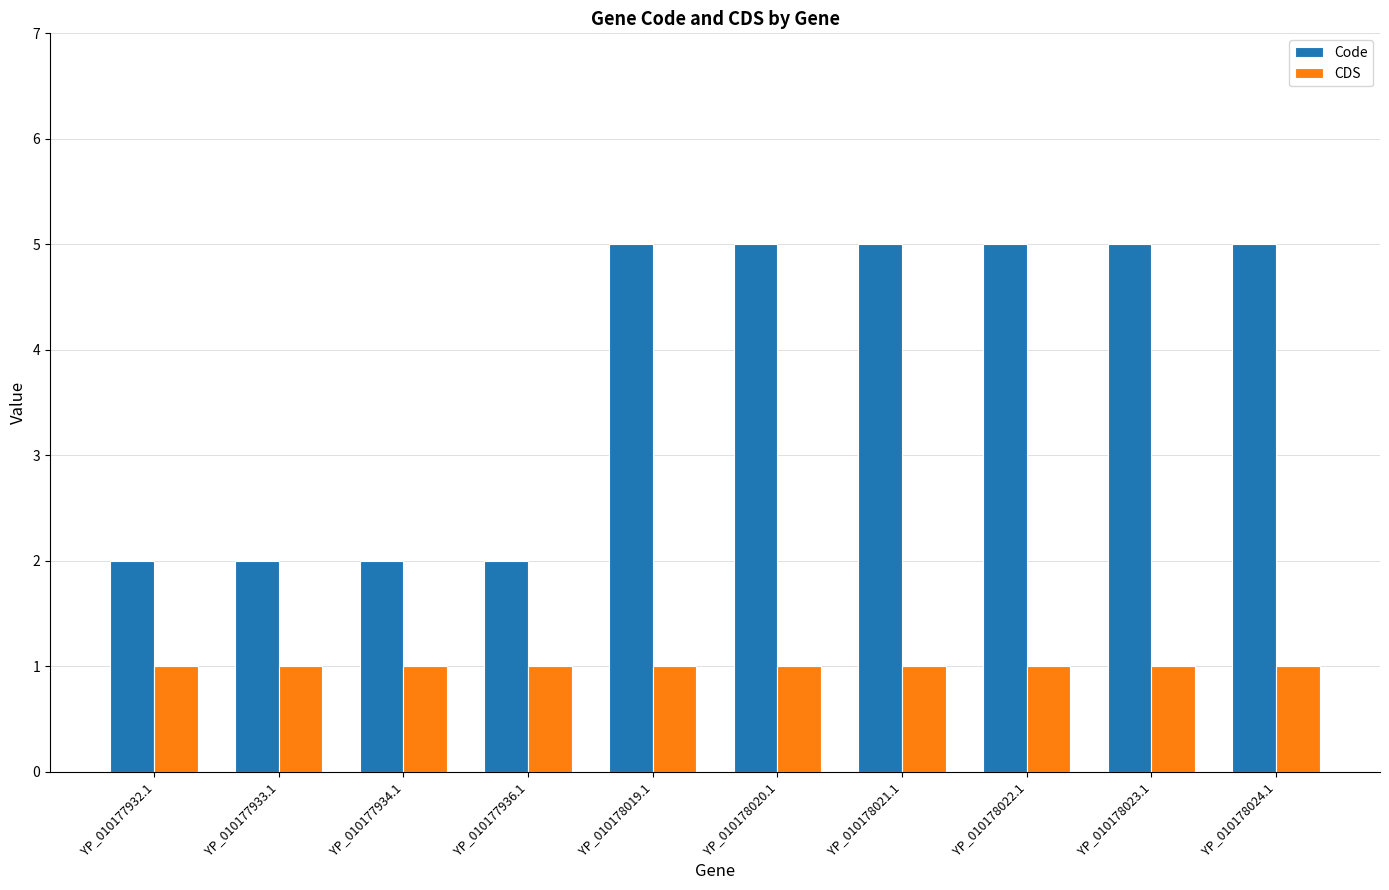

Reading left to right, list all the values displayed in this chart.

Code: 2	2	2	2	5	5	5	5	5	5
CDS: 1	1	1	1	1	1	1	1	1	1